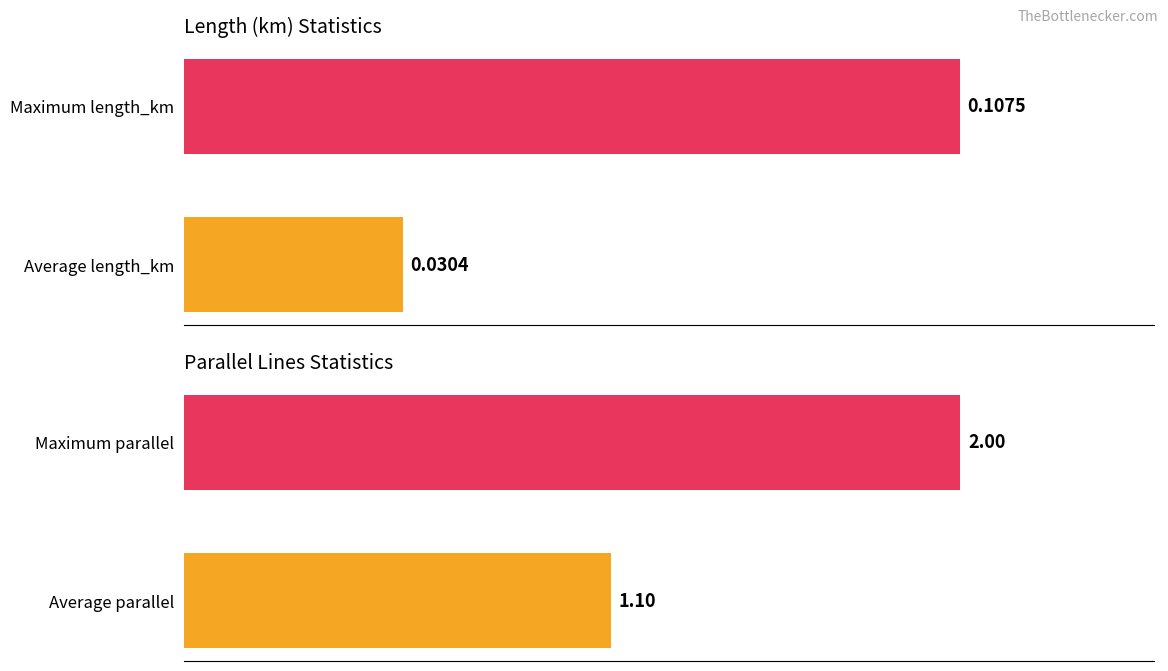

List the series in order of their peak value, lowest first.

length_km, parallel